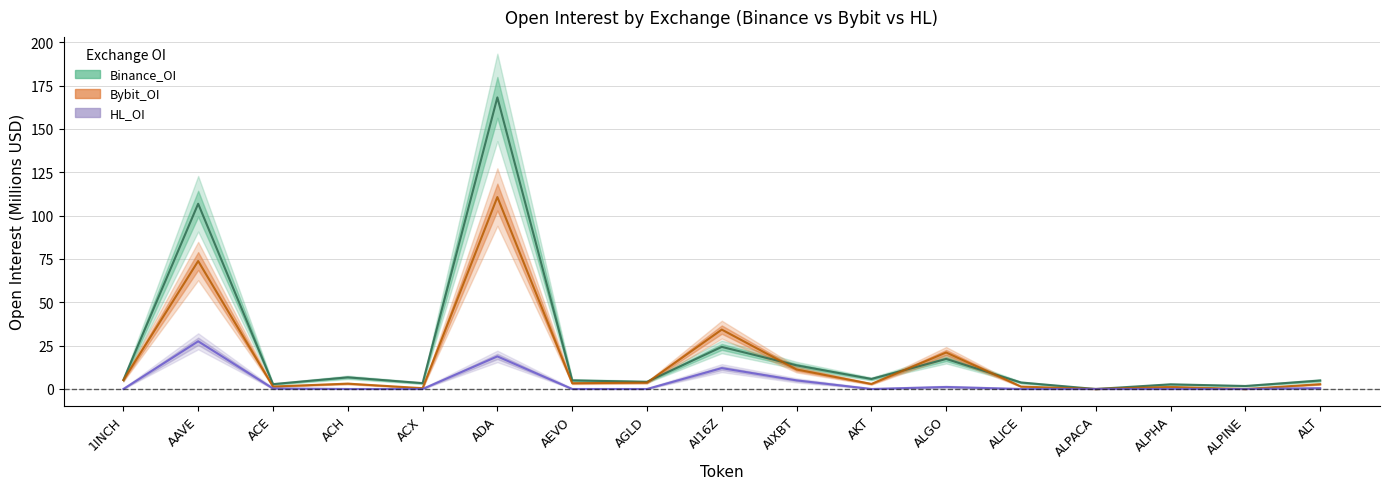

Which series has the largest total across all categories?

Binance_OI